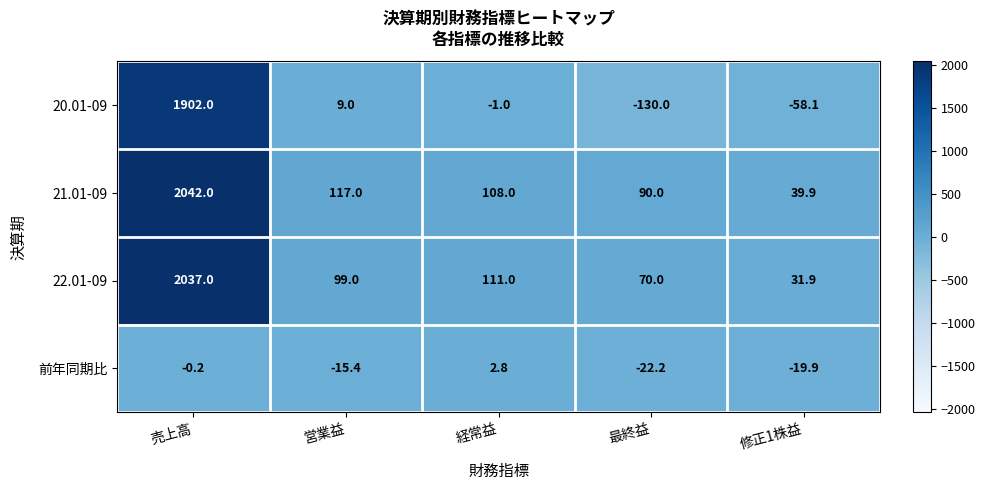

What is the sum of all 22.01-09 values?

2348.9